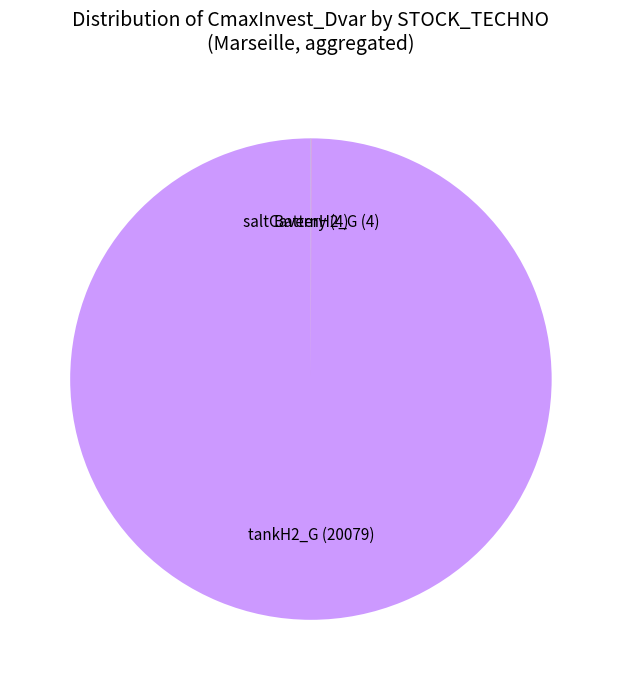

True or false: tankH2_G accounts for 88% of the total.

False